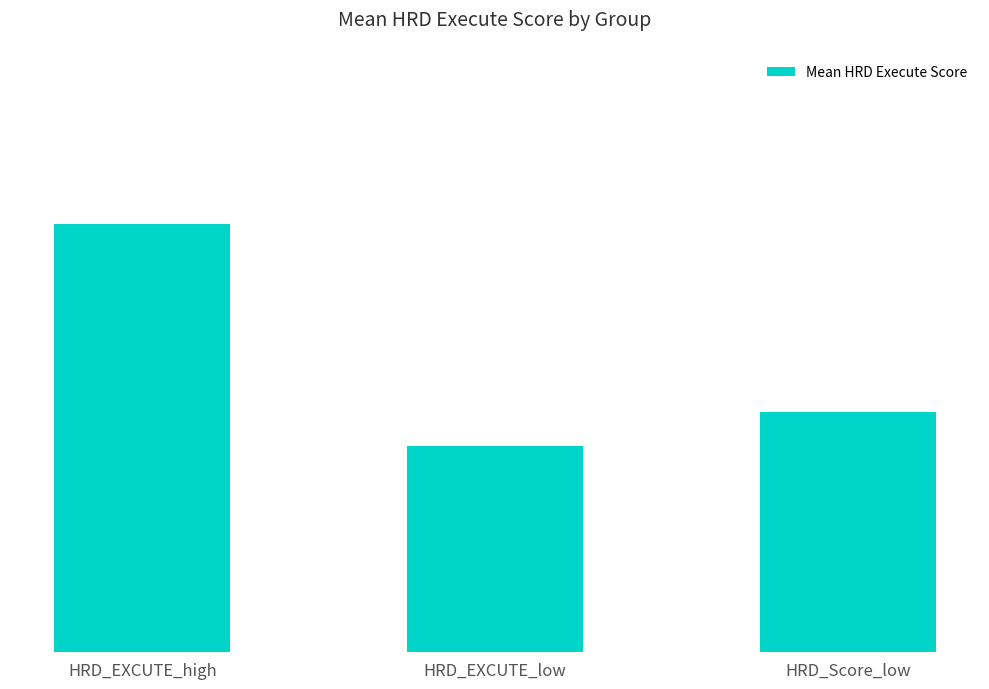

Are the bars horizontal?

No